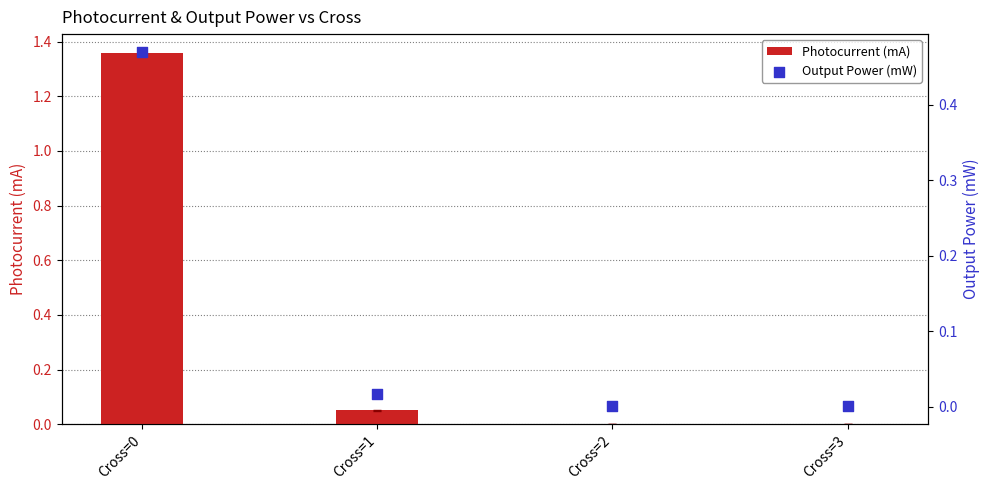

Which series has the largest Y range (max minus min)?

Photocurrent (mA)